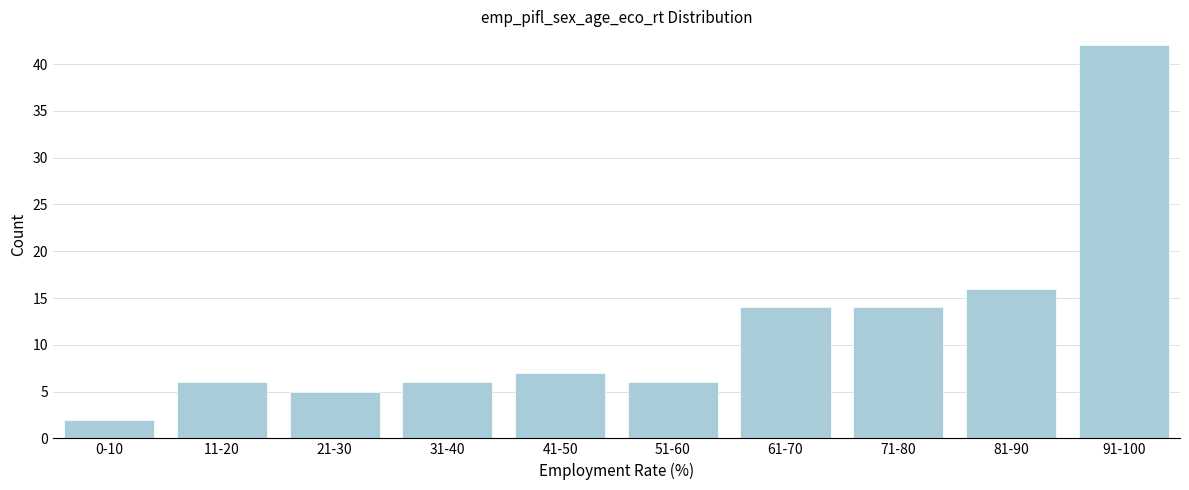

Reading left to right, what are all the values shown in this chart?

2	6	5	6	7	6	14	14	16	42